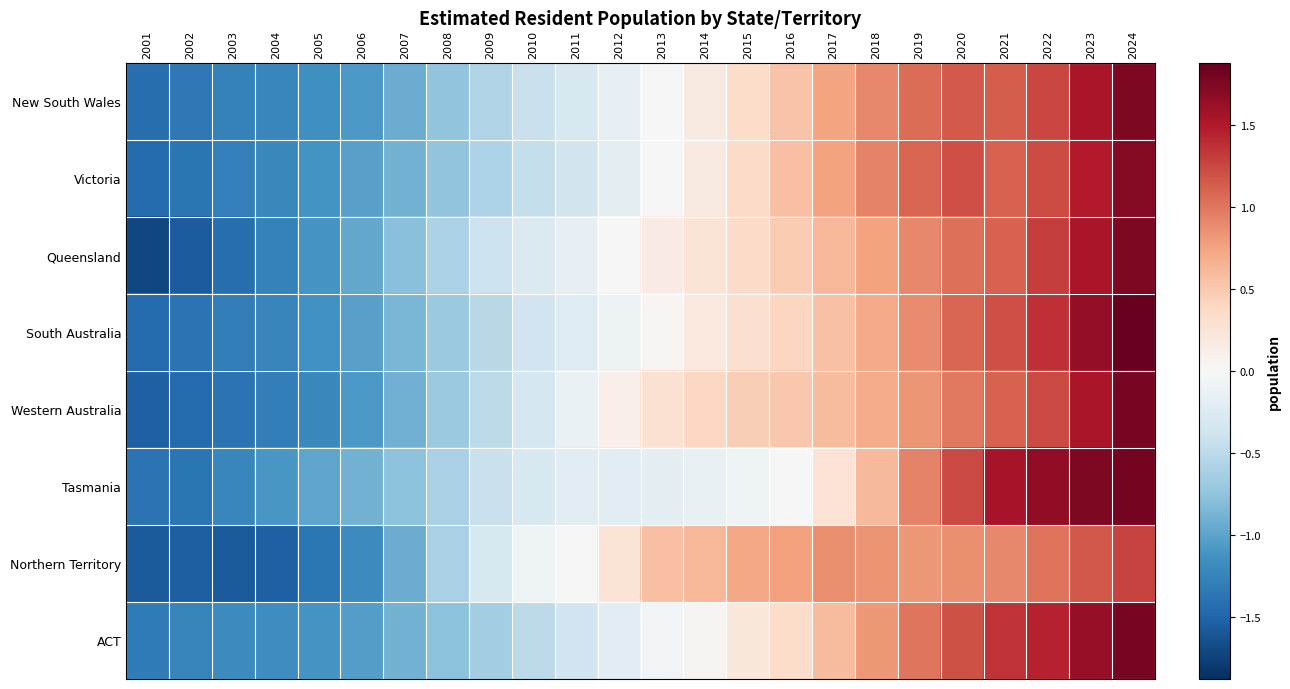

What is the difference between the highest and lowest values at 2013?

0.7